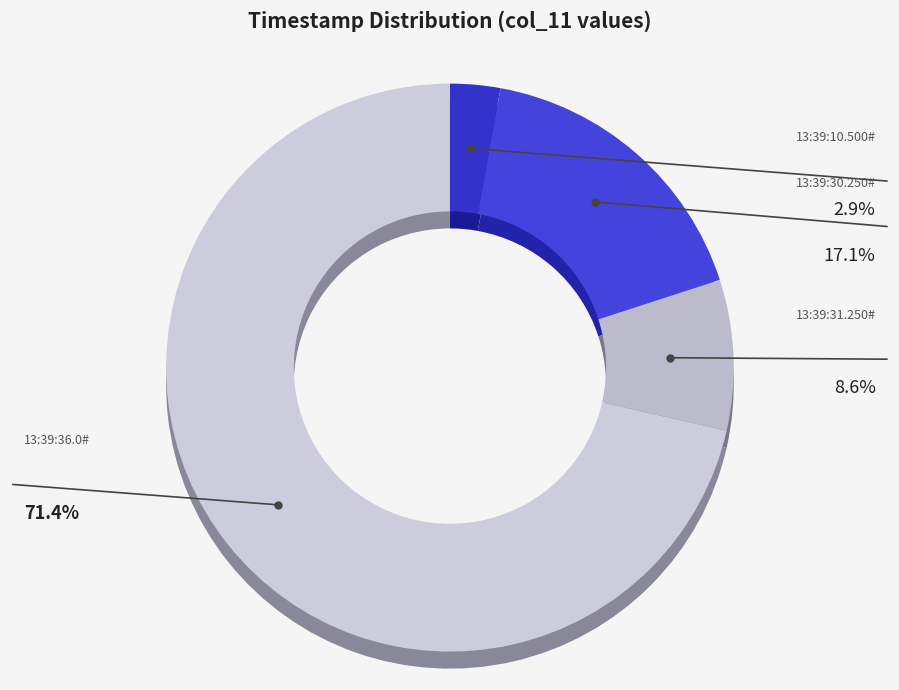

Is the sum of 13:39:30.250# and 13:39:36.0# greater than half?

Yes